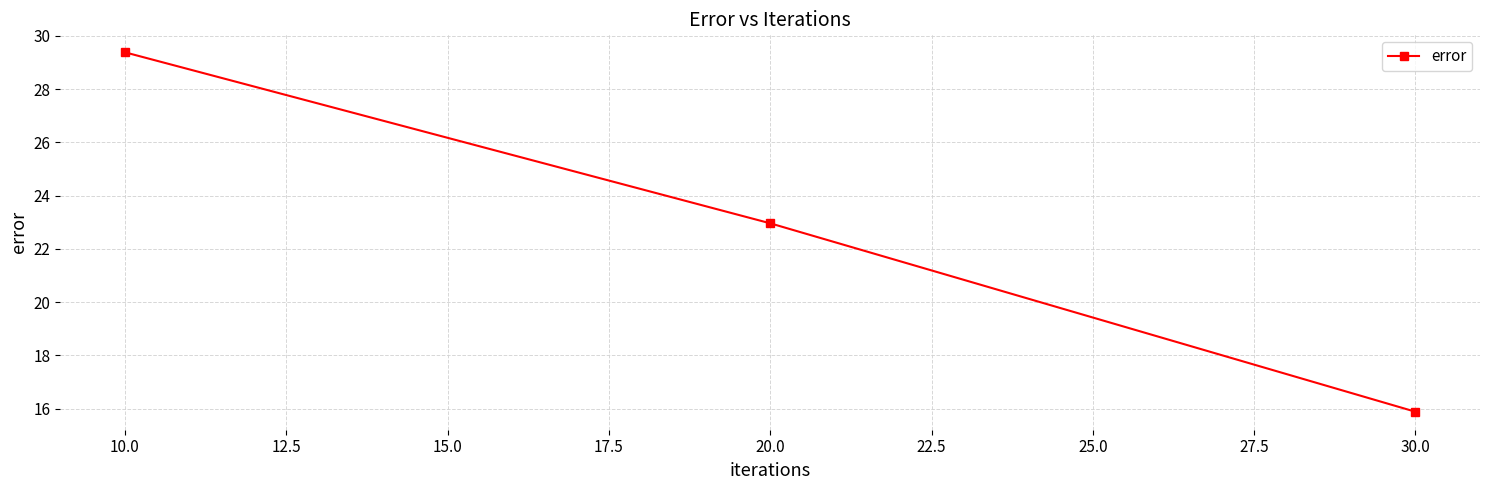

Which has a higher value, 10.0 or 20.0?

10.0